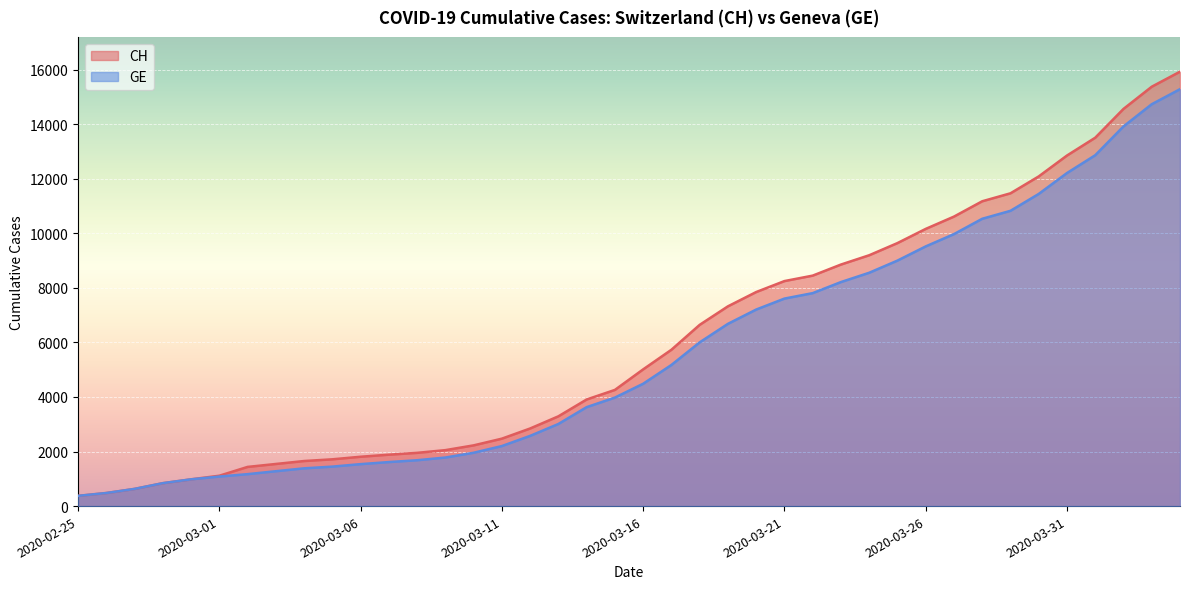

True or false: GE and CH intersect in this chart.

False